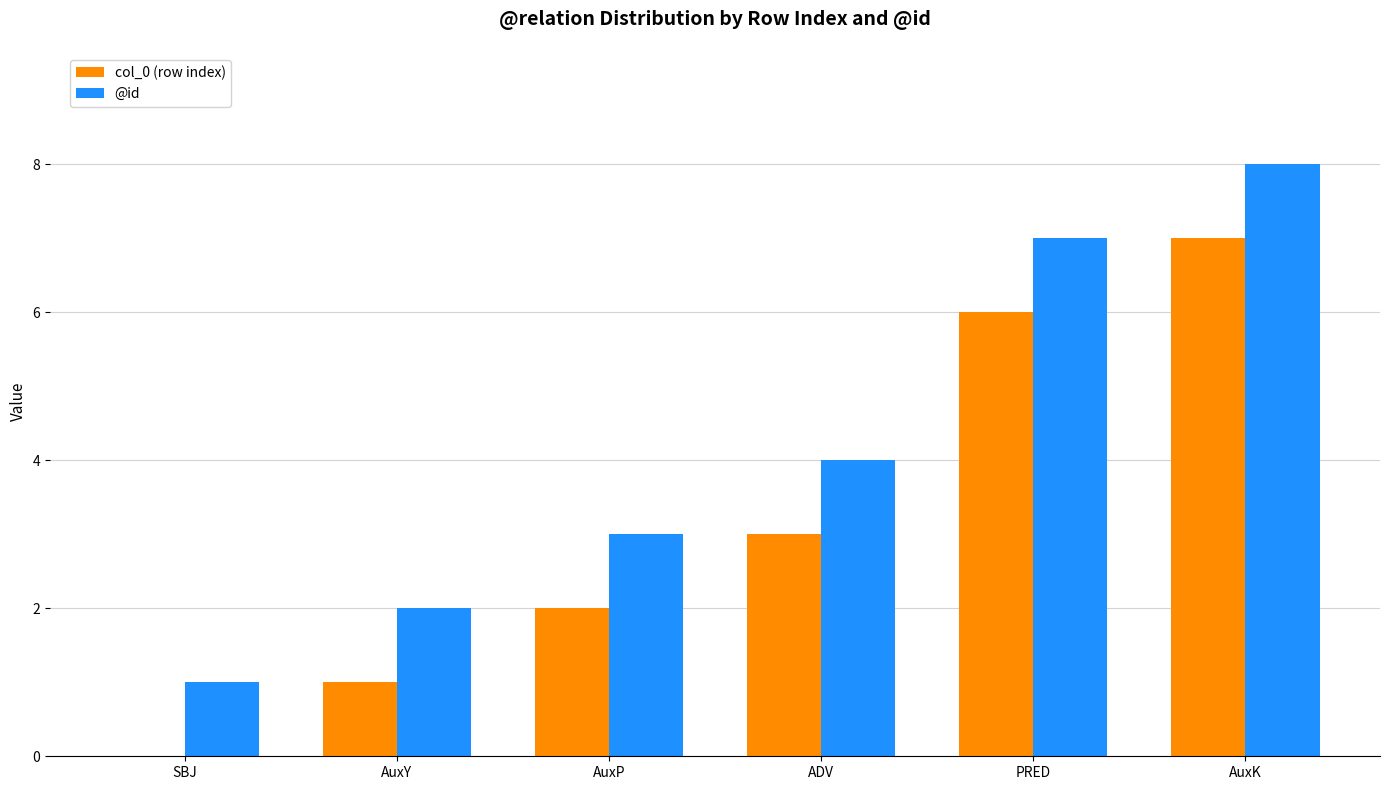

The value of col_0 (row index) at AuxY is 1. True or false?

True